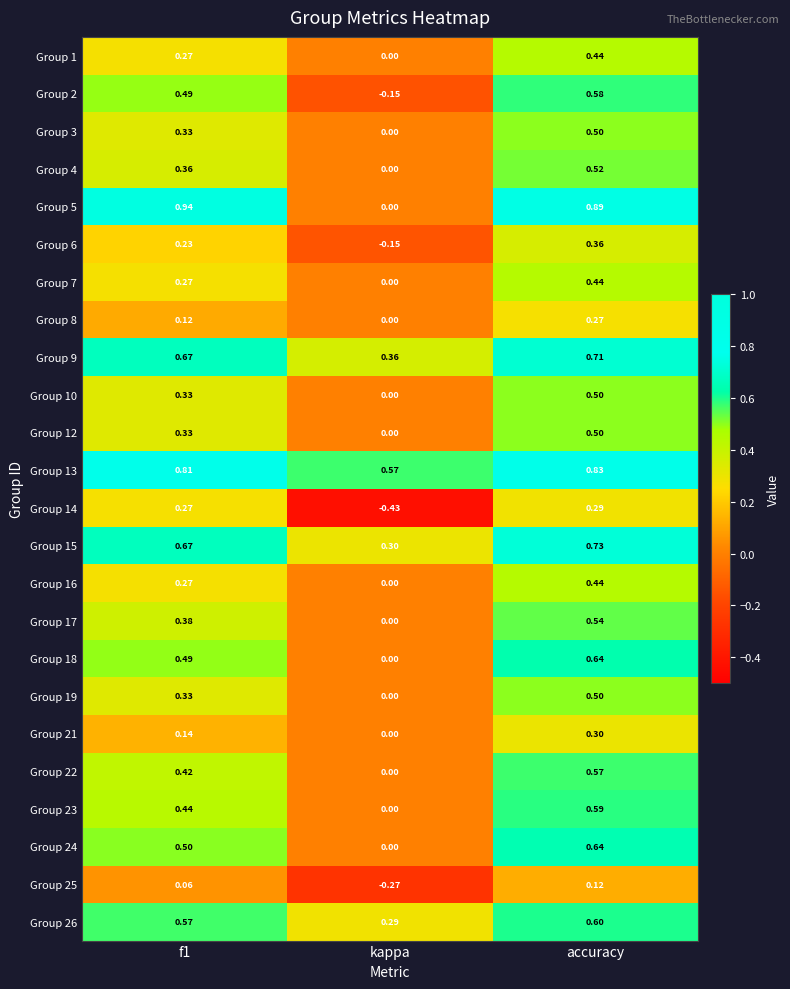

At which label does Group 3 reach its peak?

accuracy